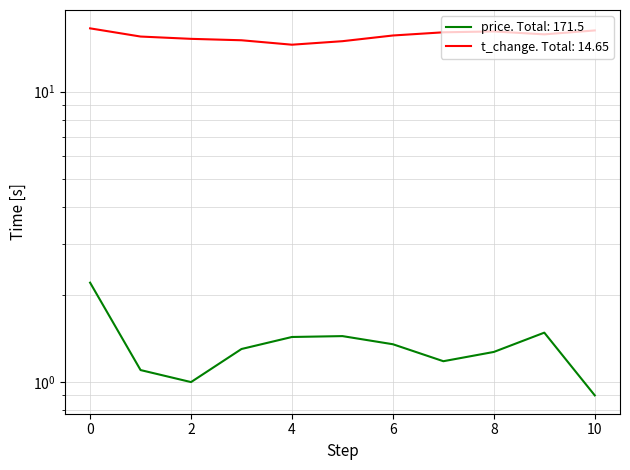

True or false: price and t_change cross at least once.

False